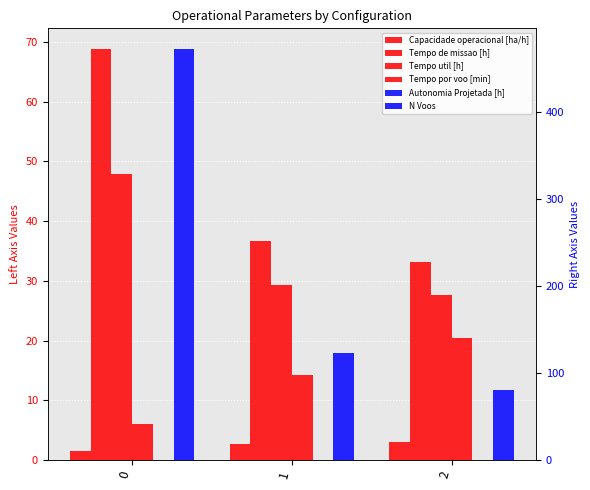

How many distinct data groups are displayed?

6